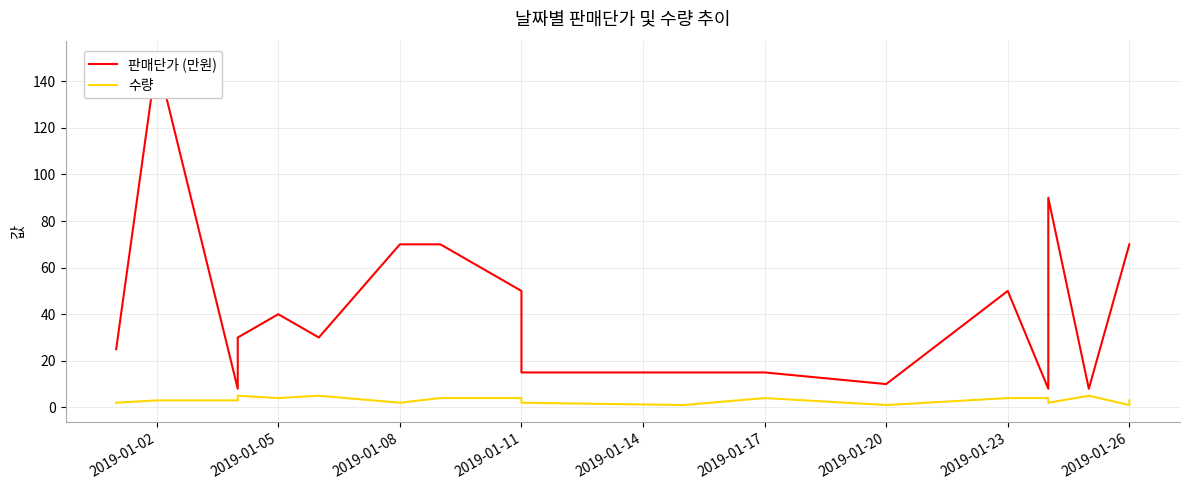

Is this an area chart (filled region under the line)?

No